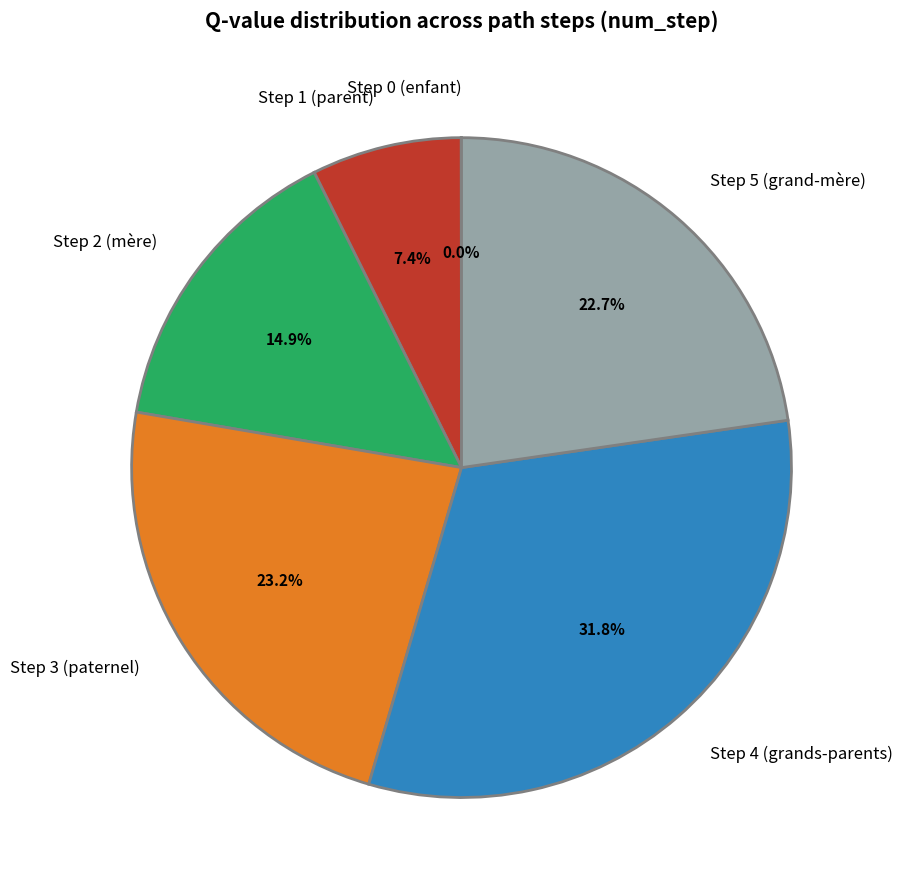

Combined, do Step 4 (grands-parents) and Step 3 (paternel) account for over 50%?

Yes